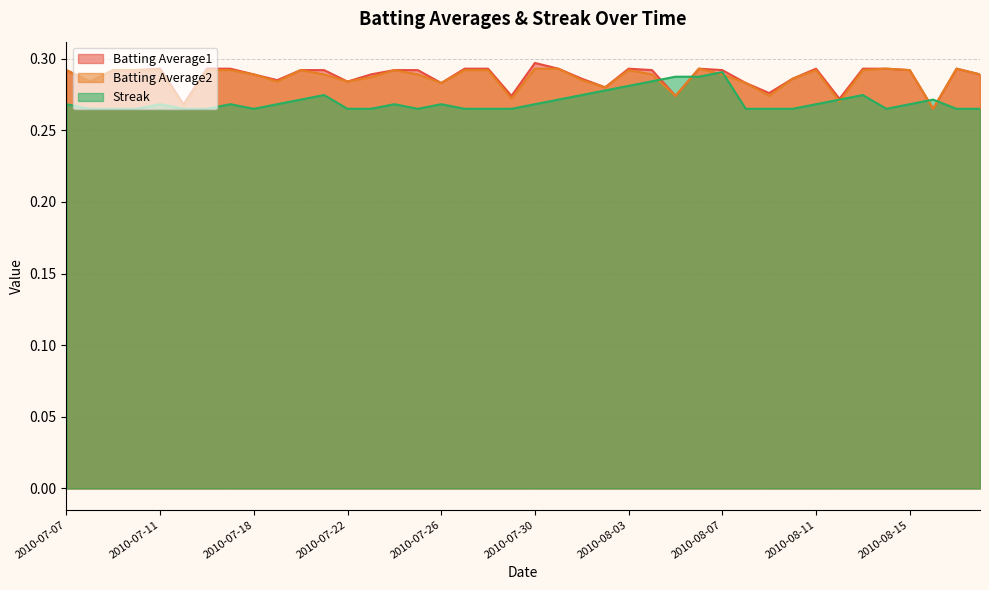

What position from the left is 2010-07-25?

16